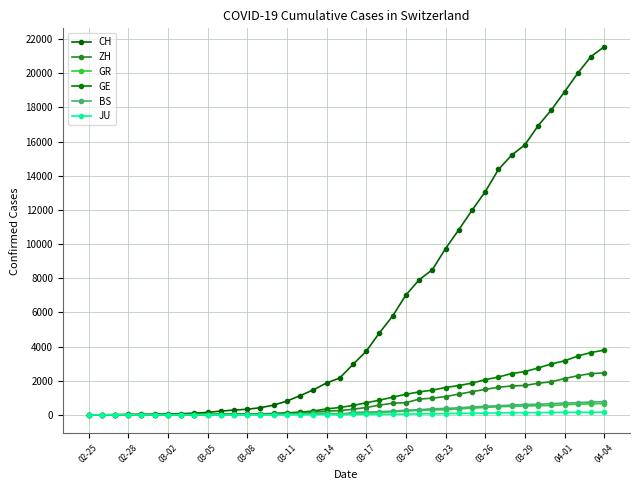

True or false: CH and BS intersect in this chart.

False